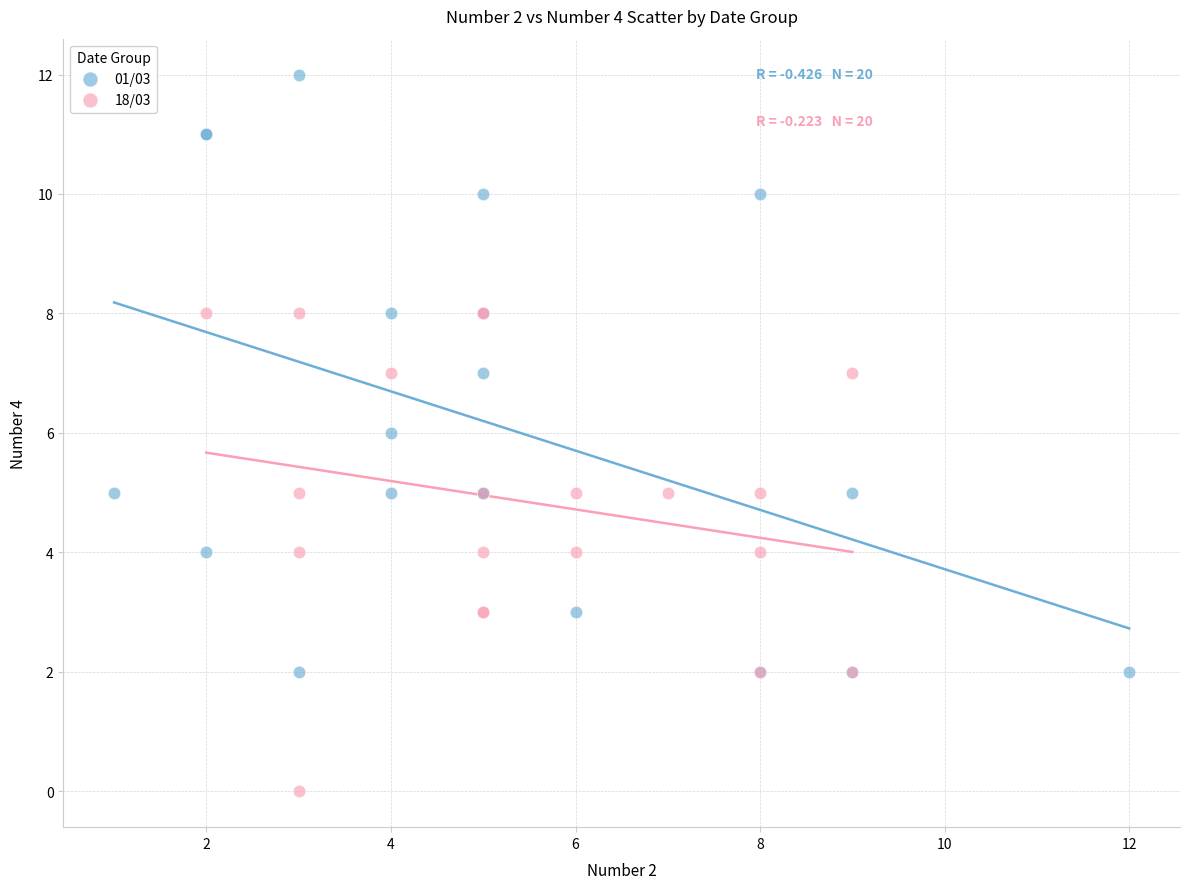

Which series contains the highest Y value?

01/03